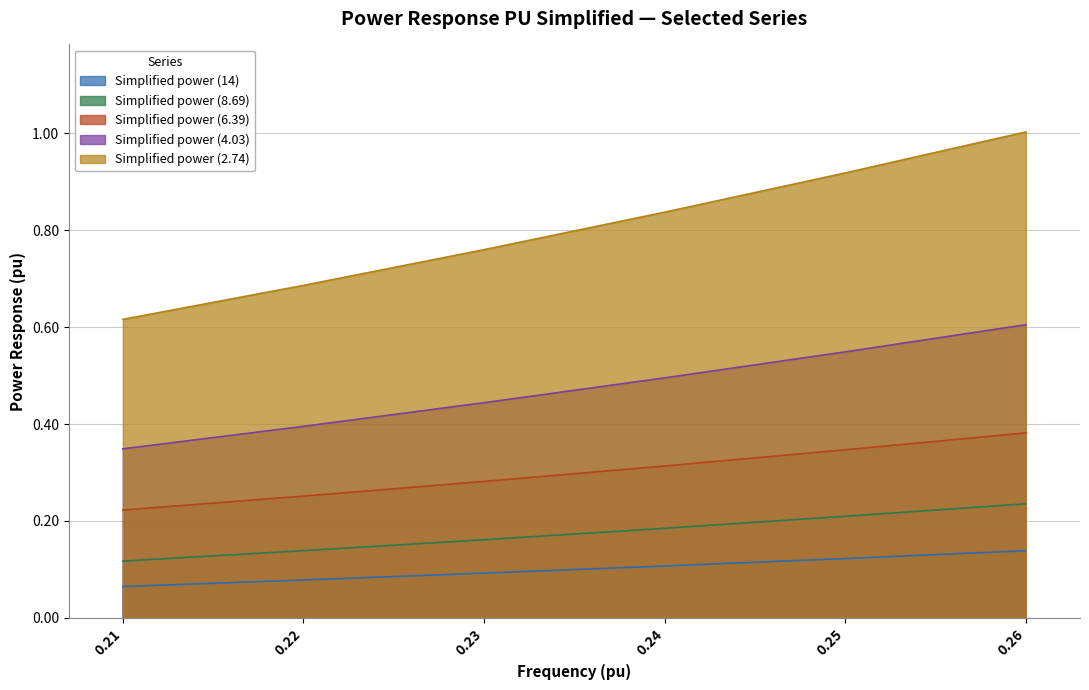

Reading right to left, transcribe all the data shown in this chart.

Simplified power (14): 0.1	0.1	0.1	0.1	0.1	0.1
Simplified power (8.69): 0.2	0.2	0.2	0.2	0.1	0.1
Simplified power (6.39): 0.4	0.3	0.3	0.3	0.3	0.2
Simplified power (4.03): 0.6	0.5	0.5	0.4	0.4	0.3
Simplified power (2.74): 1.0	0.9	0.8	0.8	0.7	0.6